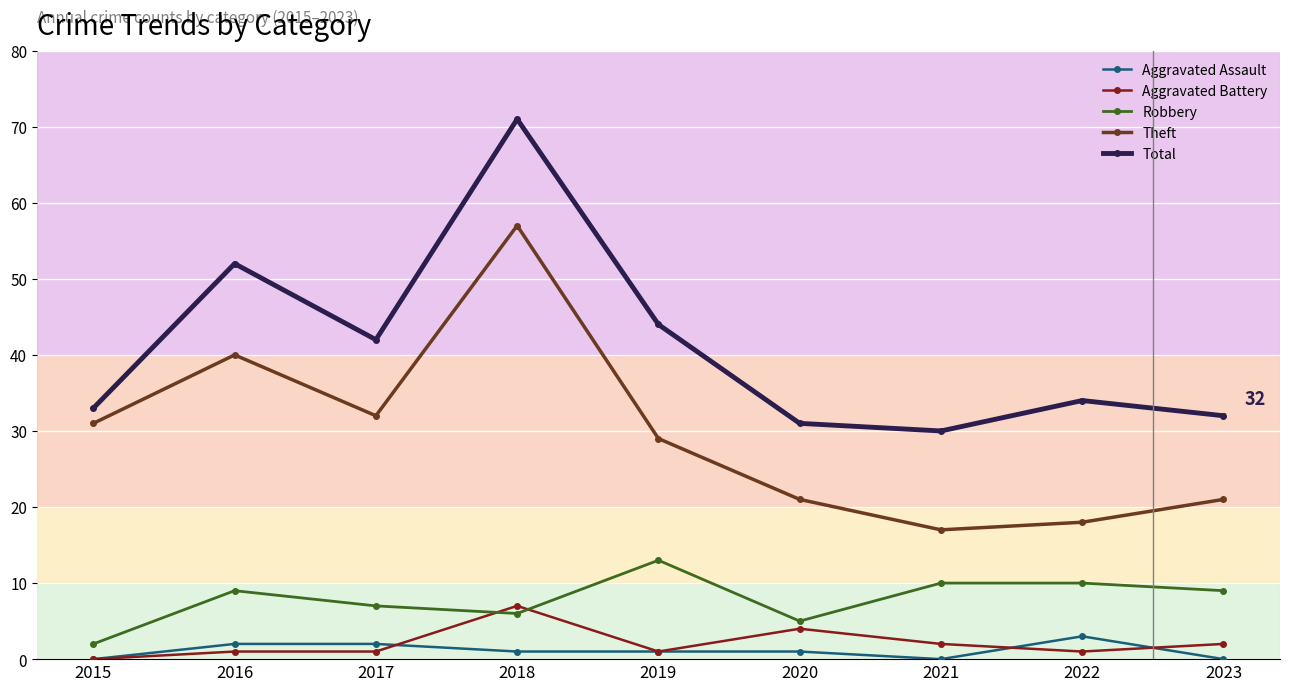

Count the number of data series in this chart.

5